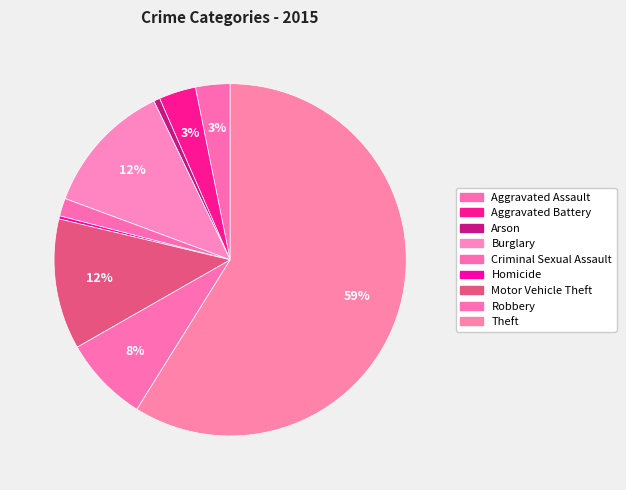

To the nearest percent, what percentage of the pie is Arson?

1%